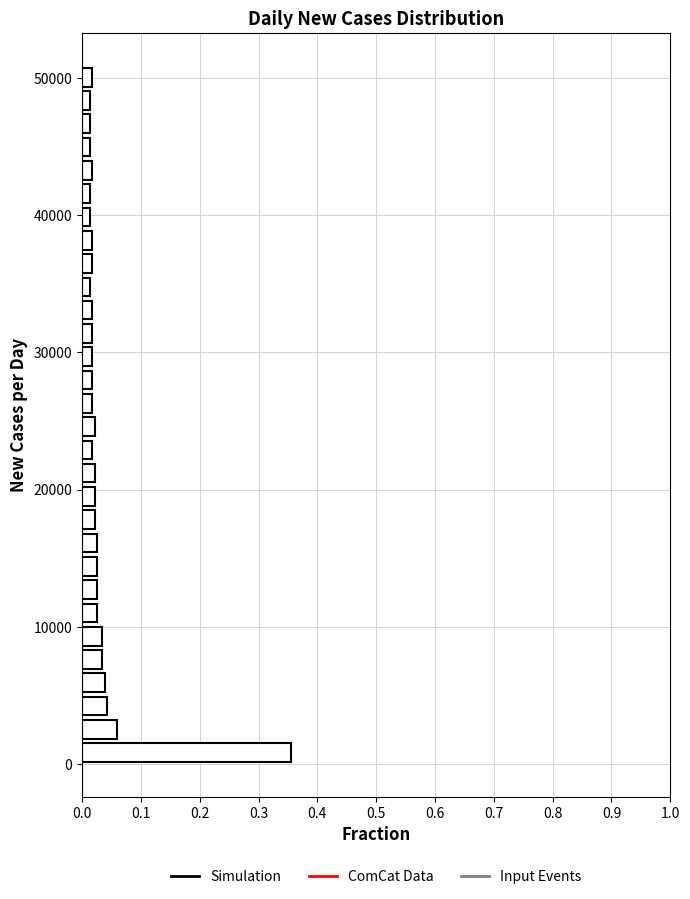

Around what value on the y-axis is the longest bar? Give the approximate position of its centre, as read against the axis.

1000